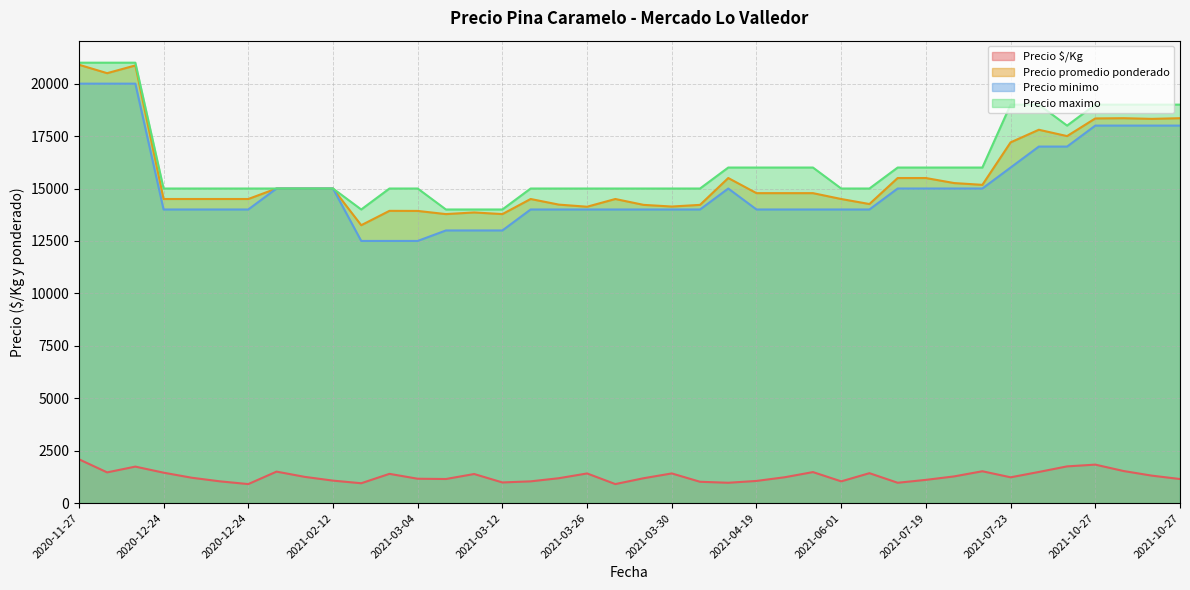

How many values in the Precio $/Kg series are below 1232?

20